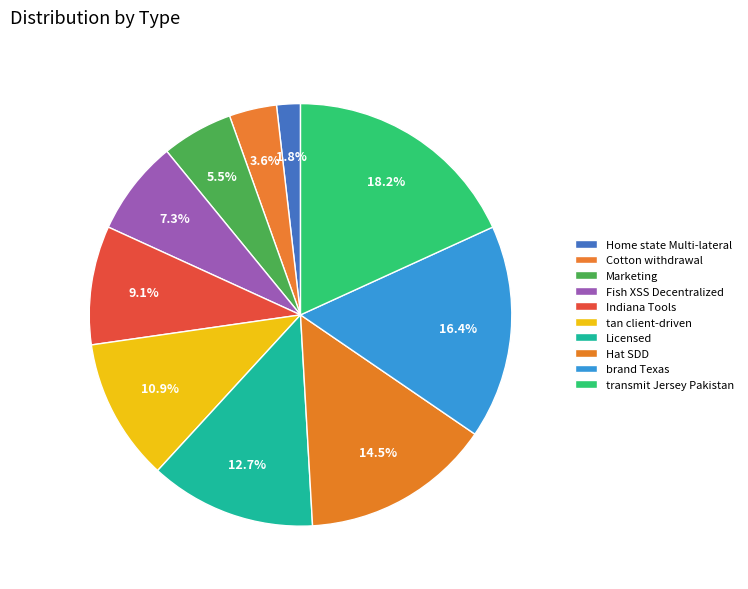

Combined, what portion of the pie is Cotton withdrawal and Marketing?

9.1%